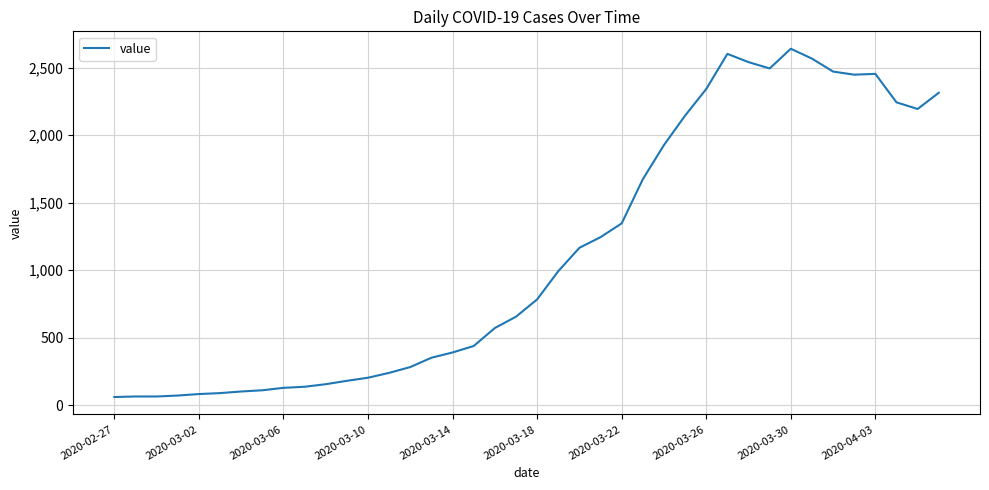

What is the minimum value shown in the chart?

61